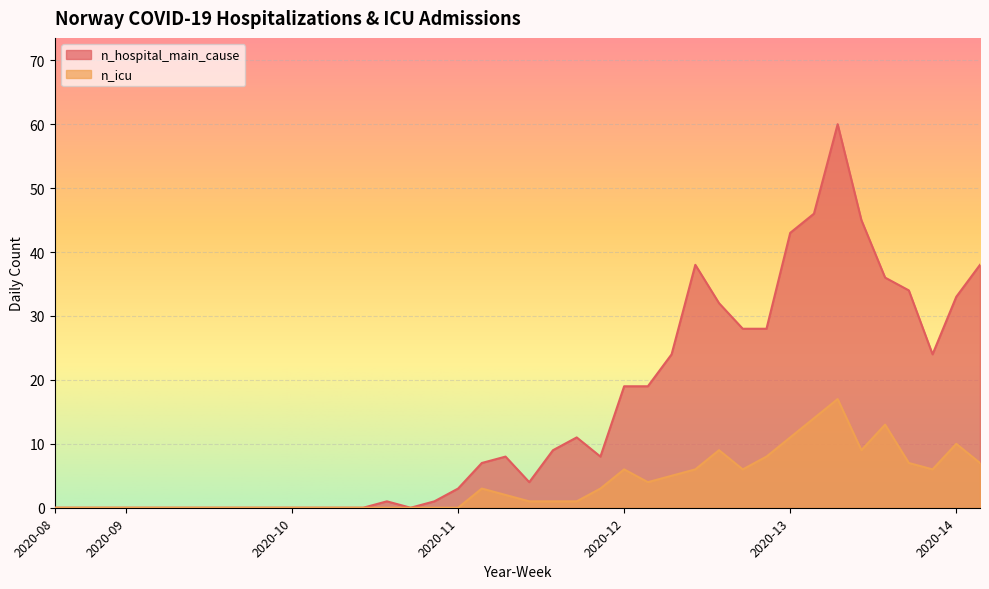

Rank the series at 2020-11 from highest to lowest value.

n_hospital_main_cause, n_icu